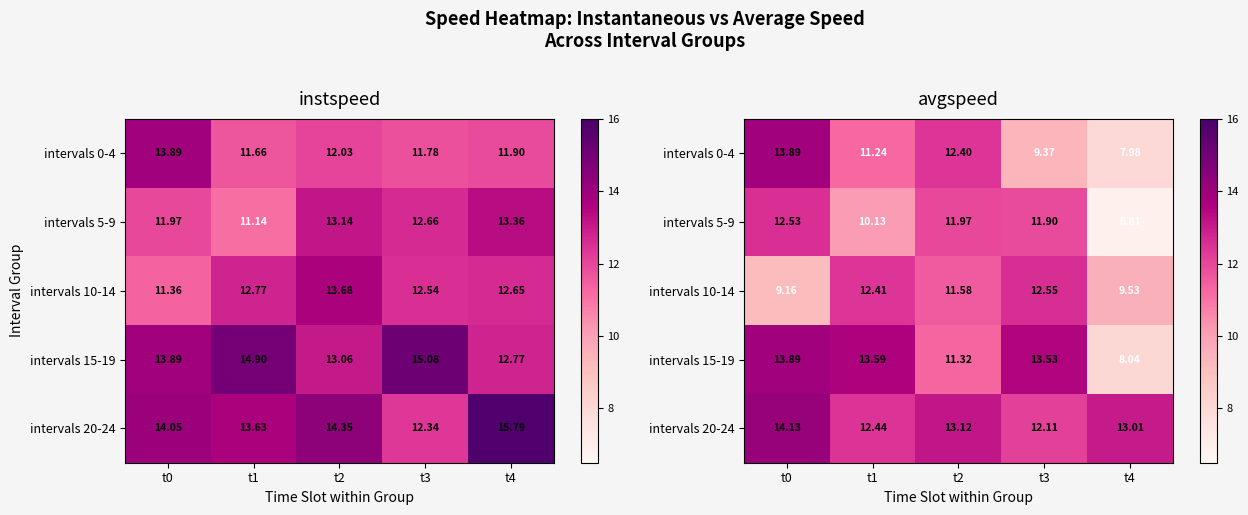

What is the total value across all series at t2?

60.4